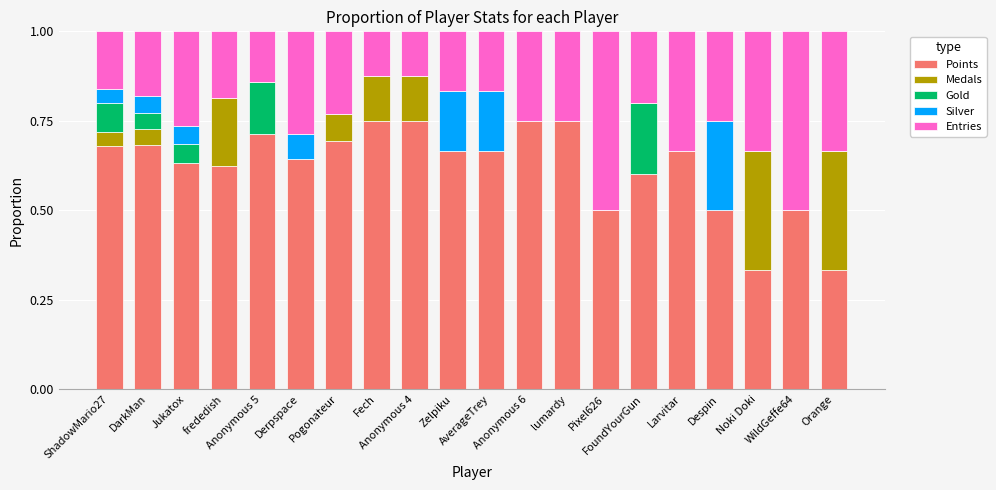

What is the sum of all Points values?

12.4